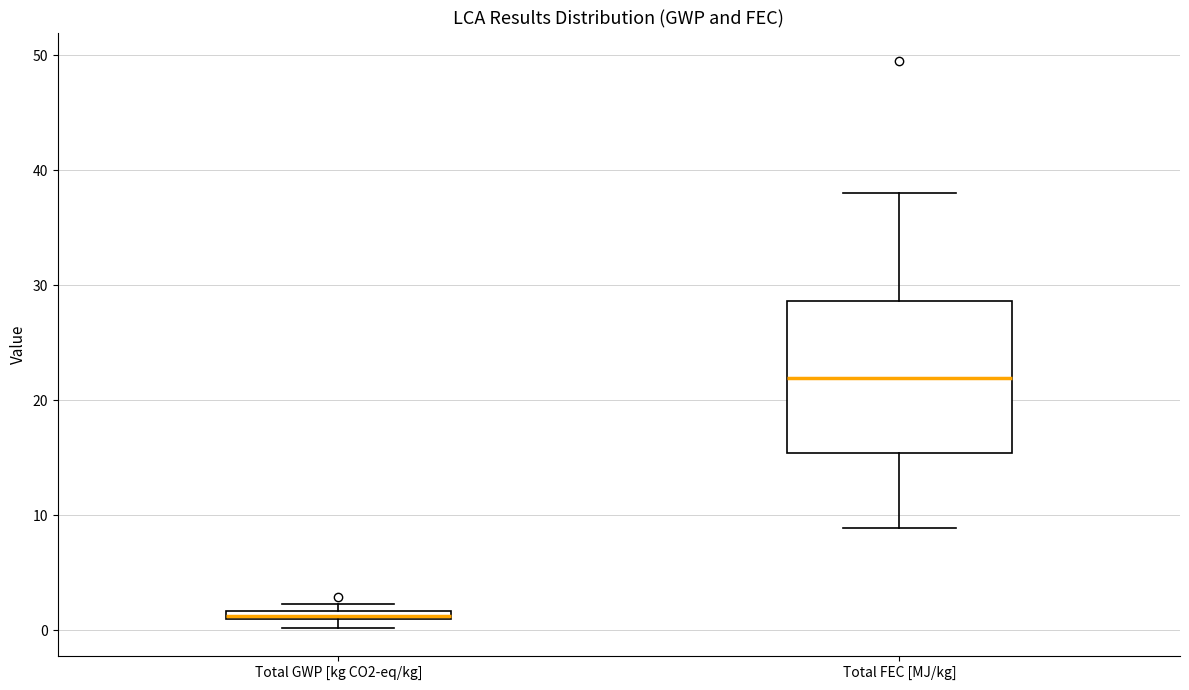

Which box's median line is the highest?

Total FEC [MJ/kg]